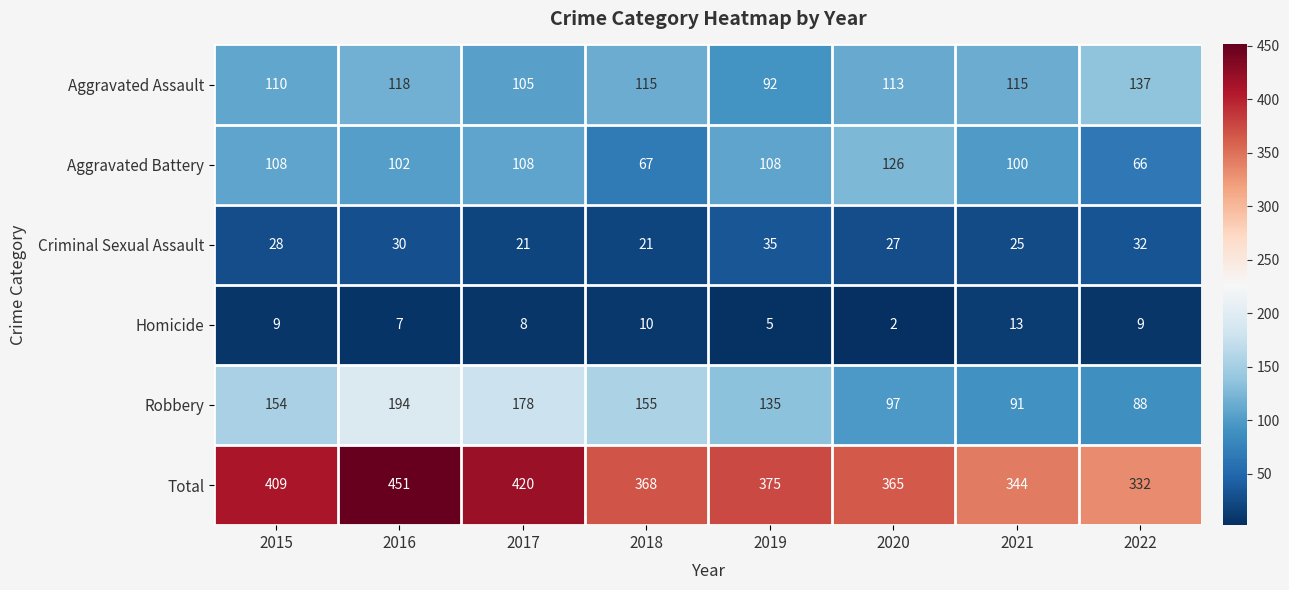

Which series has the largest total across all categories?

Total